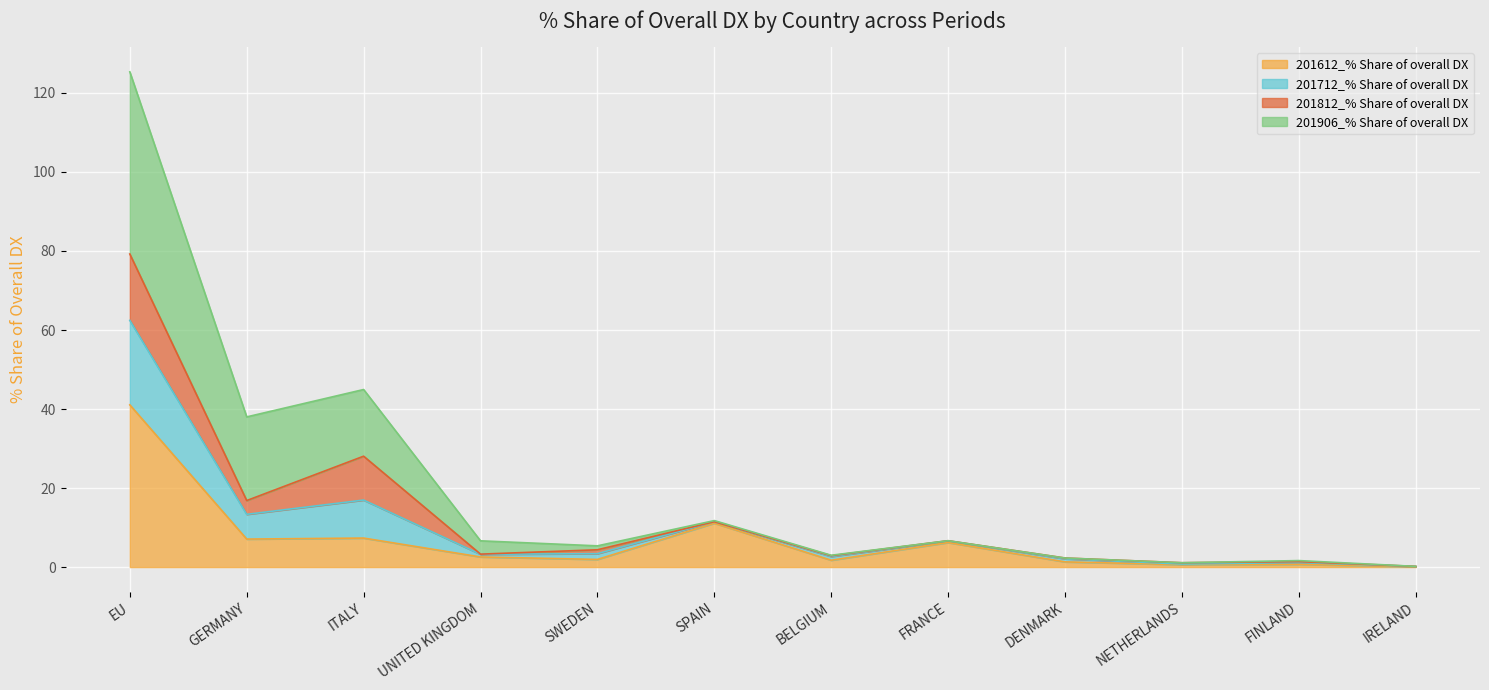

The 201612_% Share of overall DX series shows 68.9 at EU. True or false?

False